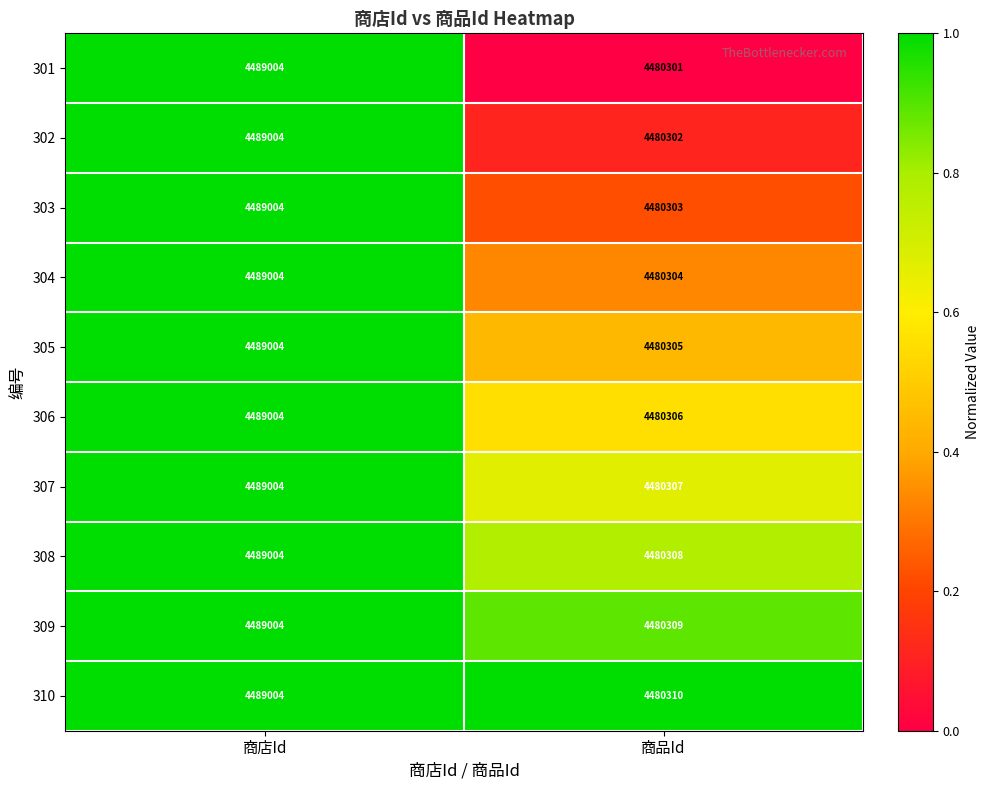

What is the approximate value of 305 at 商店Id, to the nearest 50?

4489000